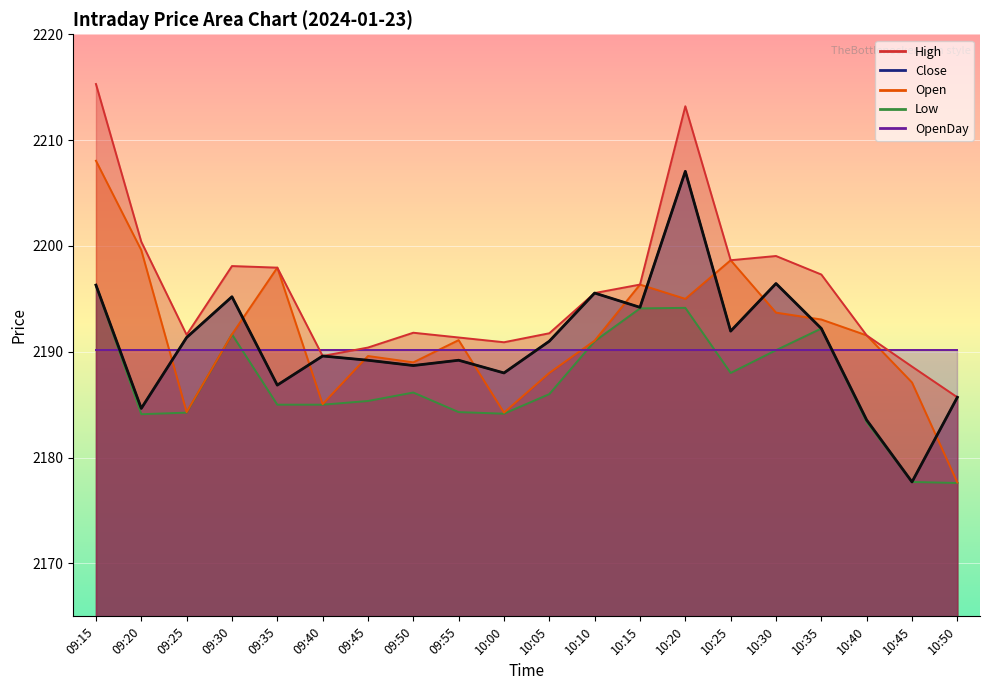

At which category does Low reach its first local valley?

09:20